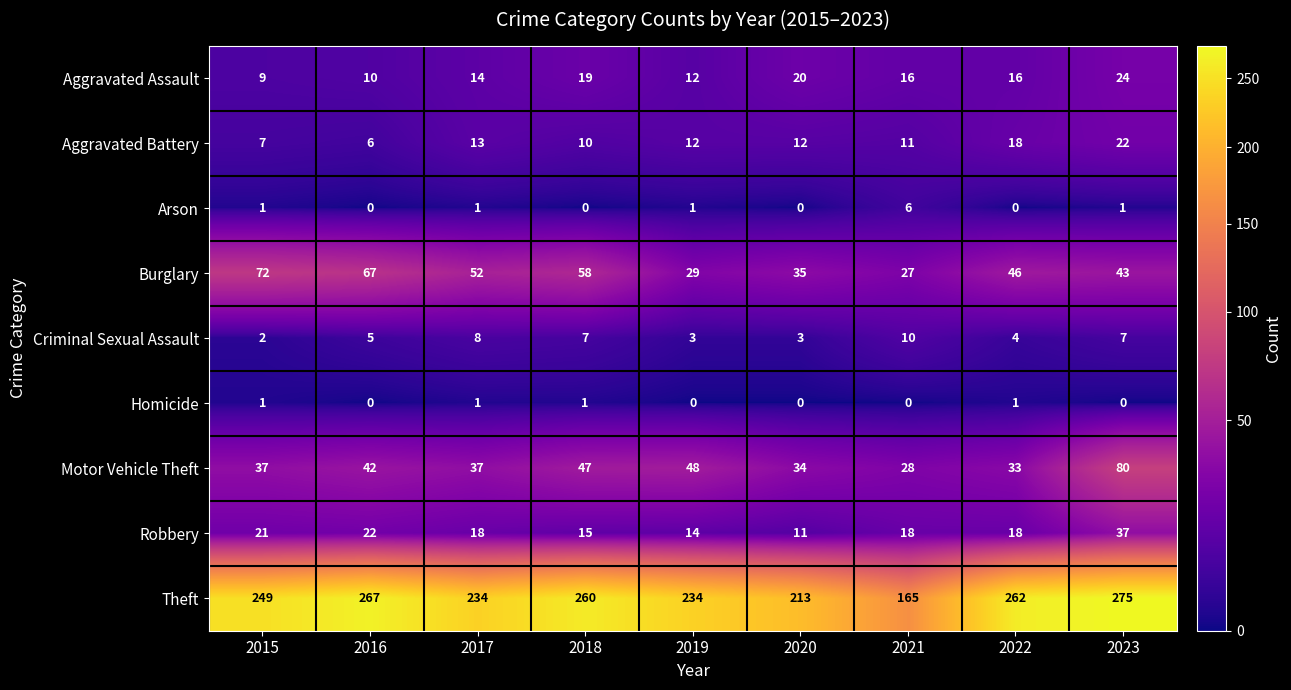

At which label does Arson reach its peak?

2021